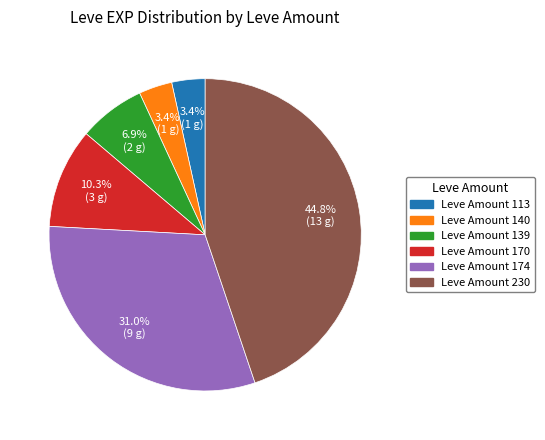

Does any single category account for the majority?

No